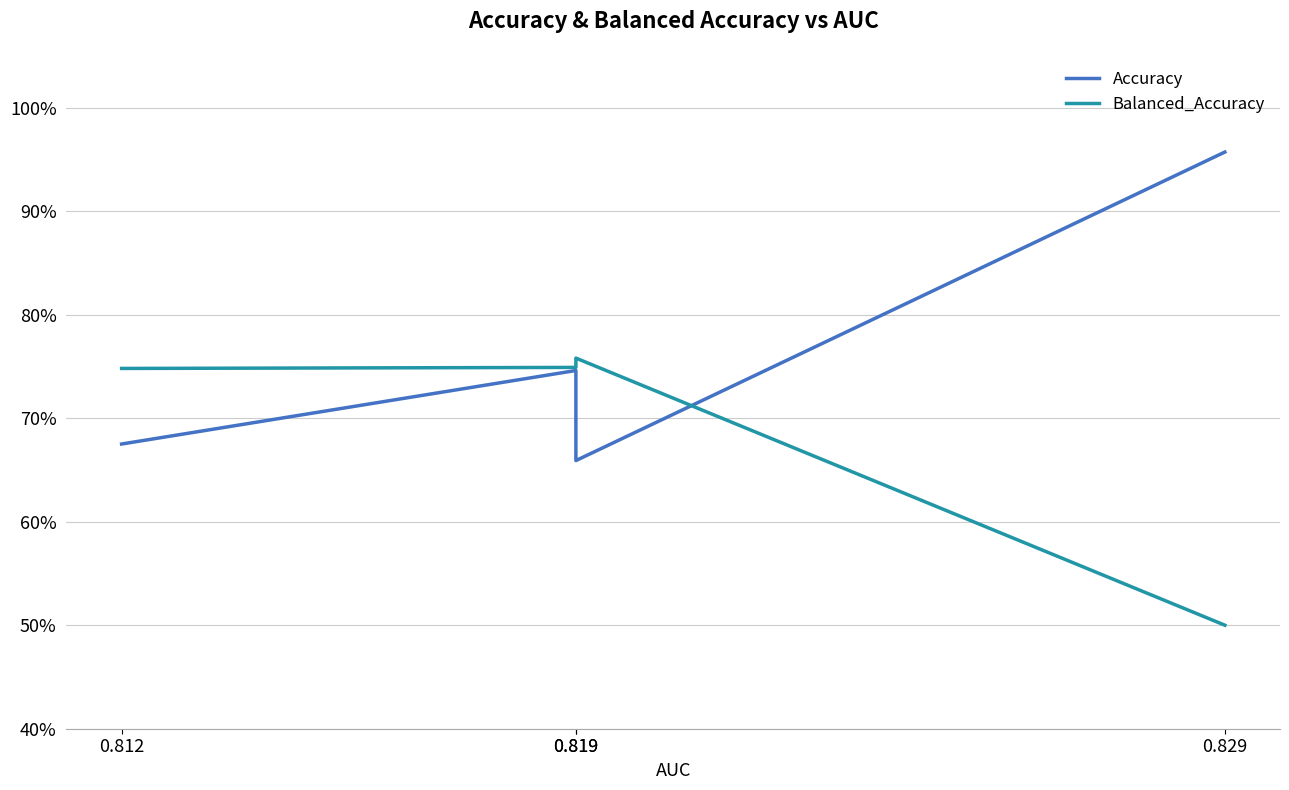

True or false: Accuracy has a value of 0.7 at 0.819.

True